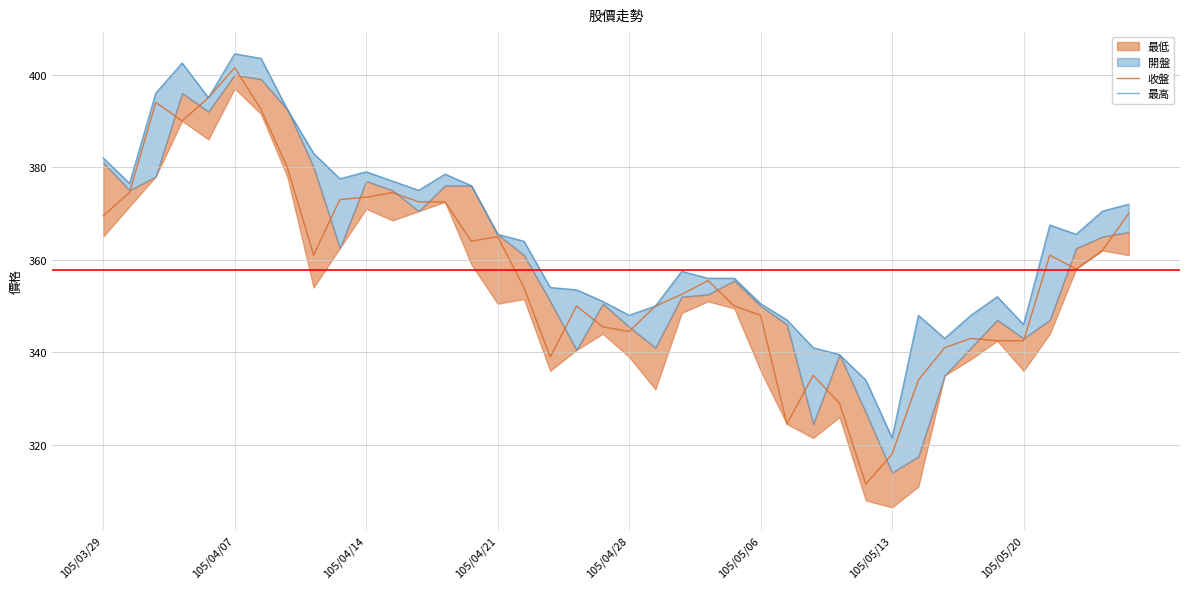

Which category has the highest value in the 收盤 series?

105/04/07